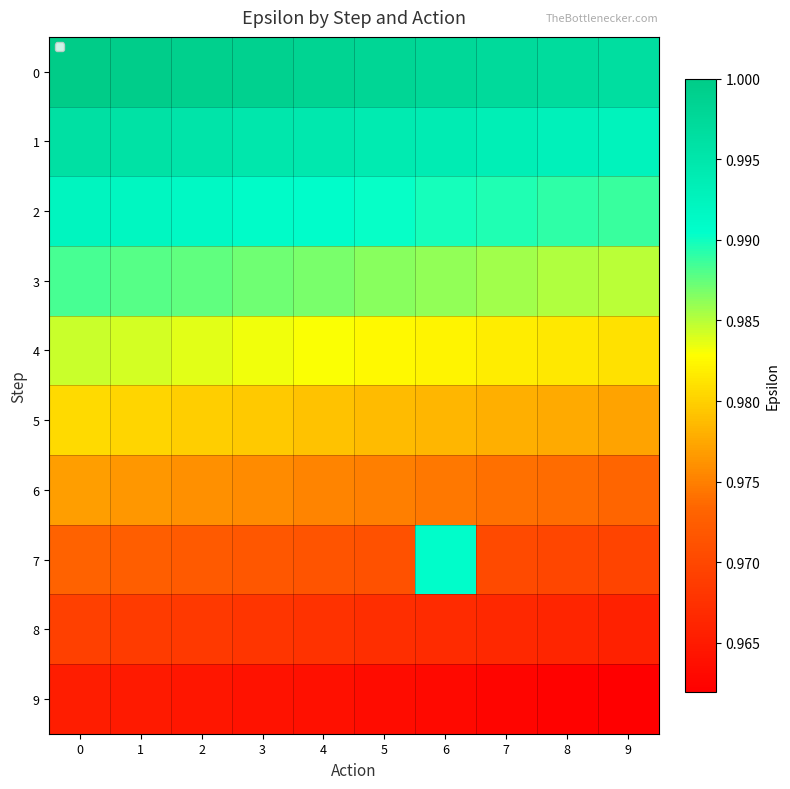

Which series has the widest spread of values?

7